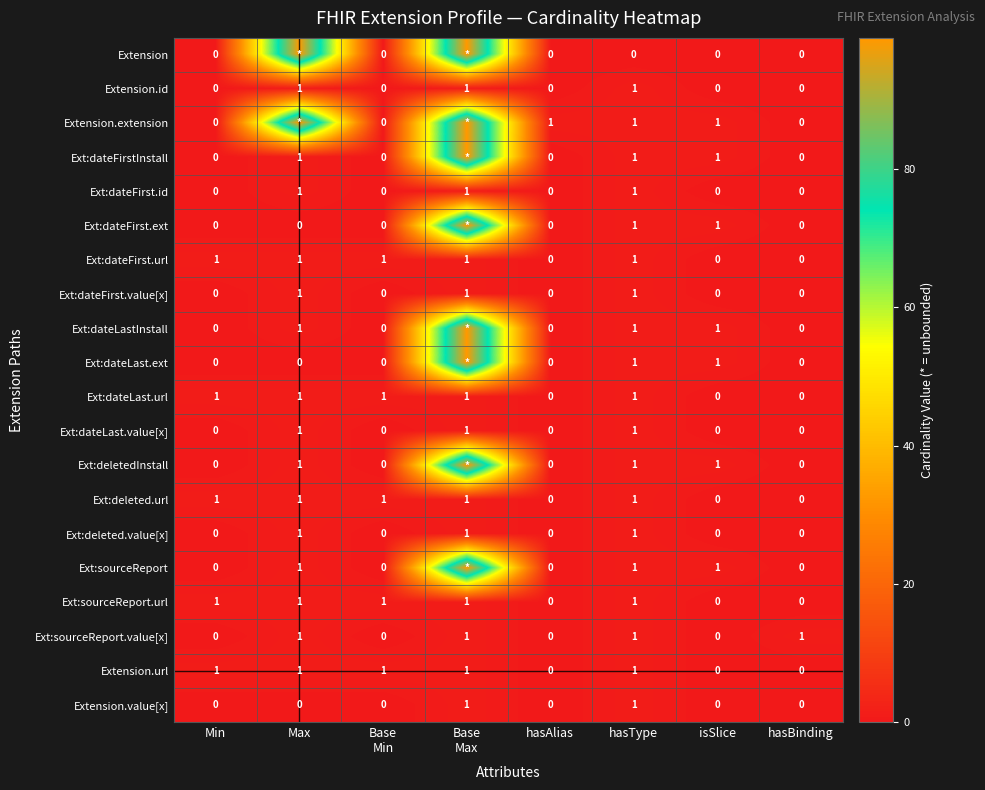

Is the value of Ext:deletedInstall at hasBinding greater than the value of Extension.value[x] at hasType?

No